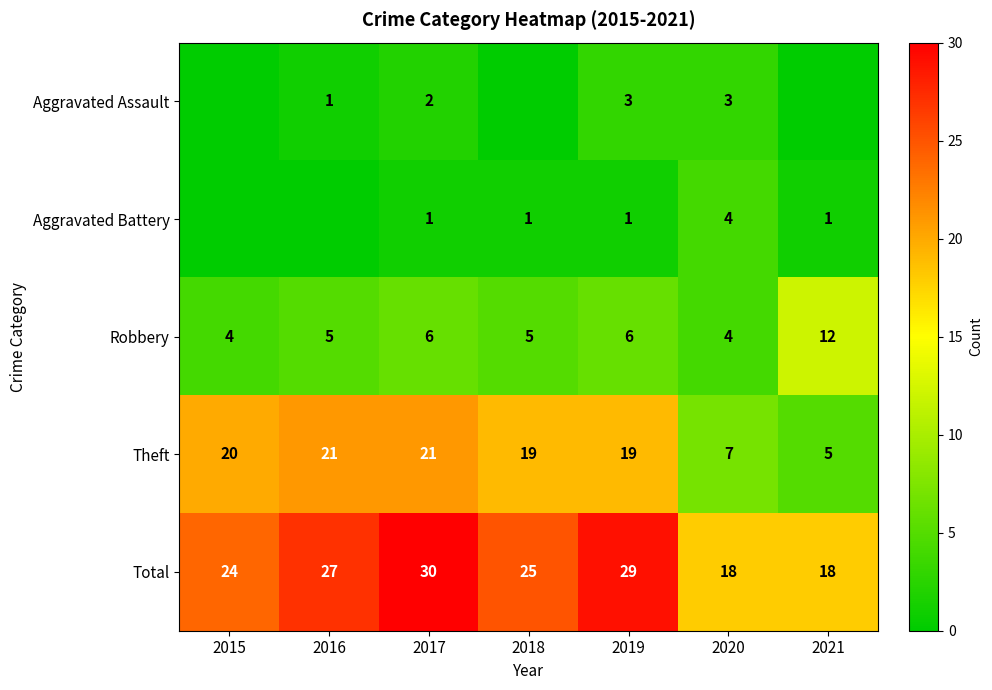

At 2019, list the series in order from largest to smallest.

Total, Theft, Robbery, Aggravated Assault, Aggravated Battery